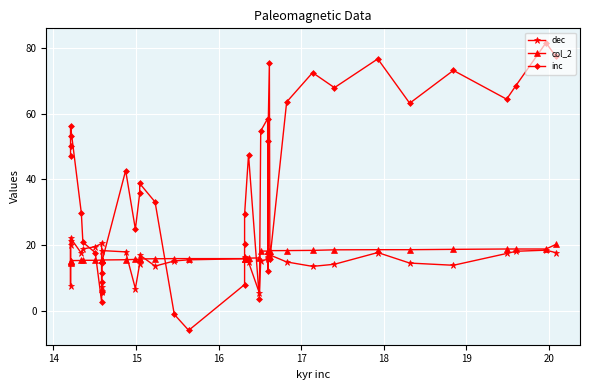

What are all the series names shown in the legend?

dec, col_2, inc